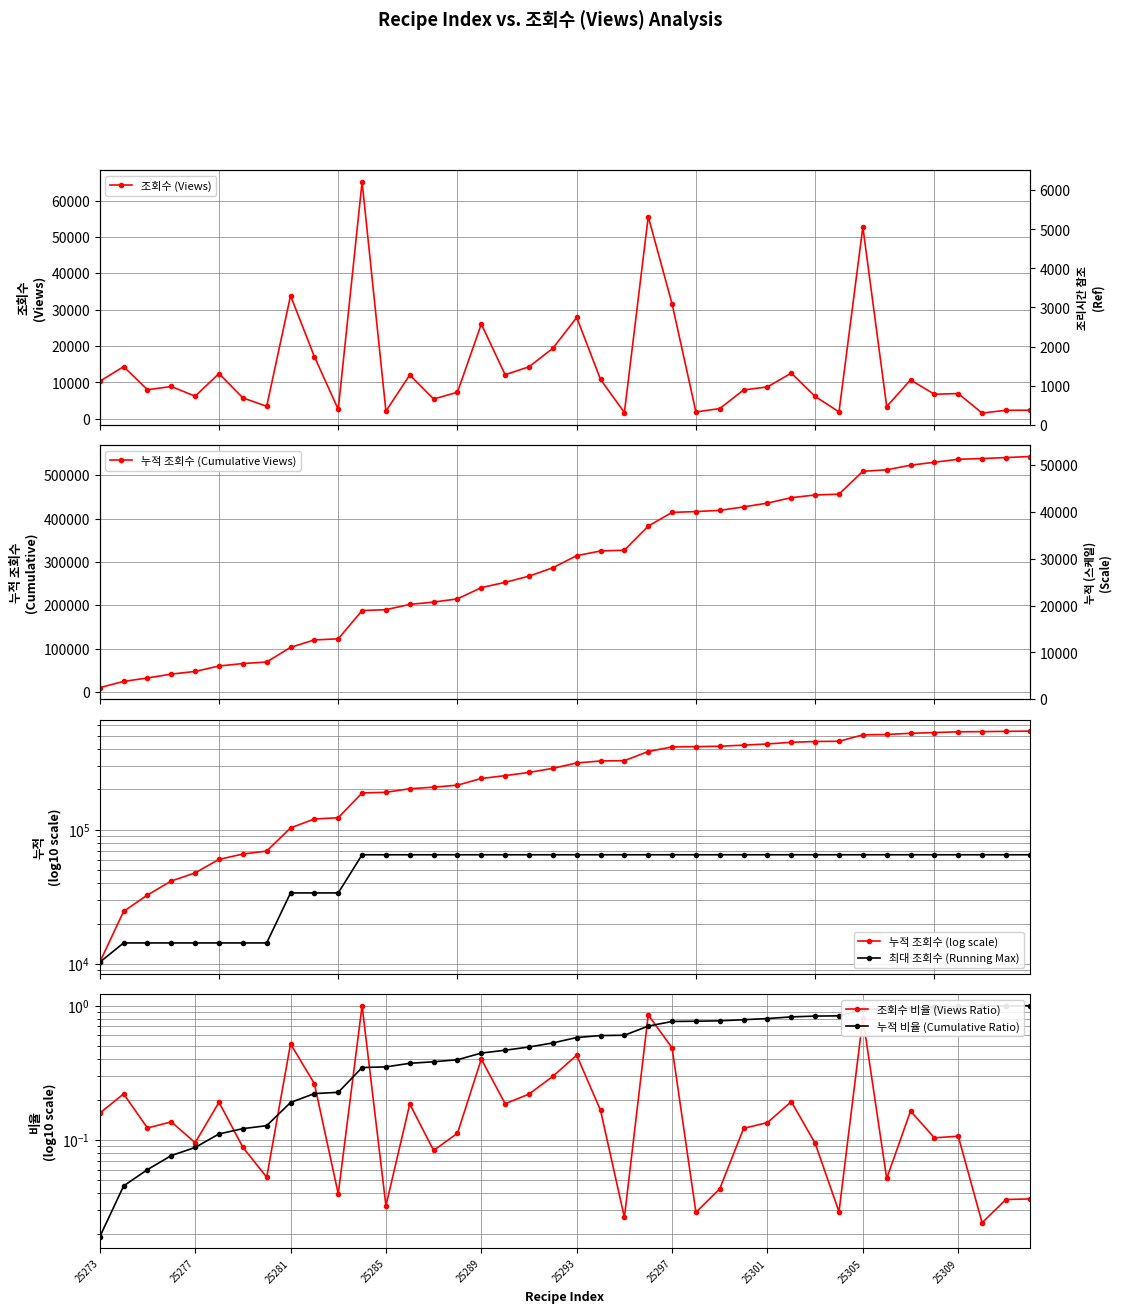

Is it true that 최대 조회수 (Running Max) equals 23152.5 at 25277?

False